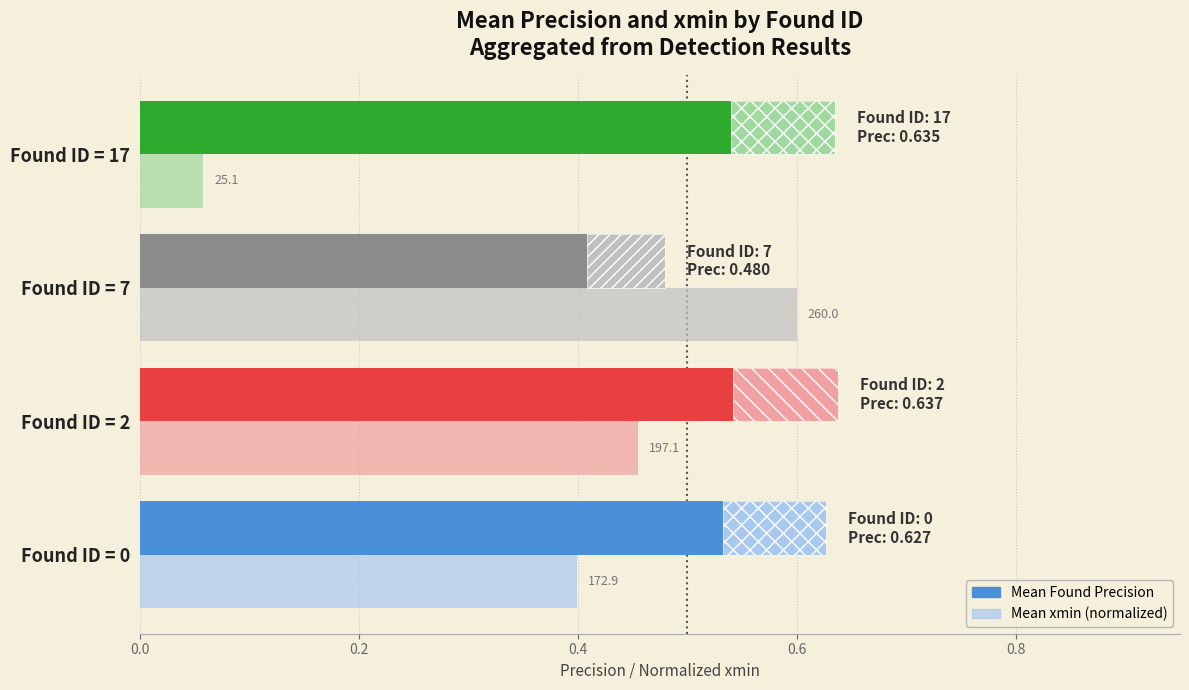

How many bars are there in each group?

2